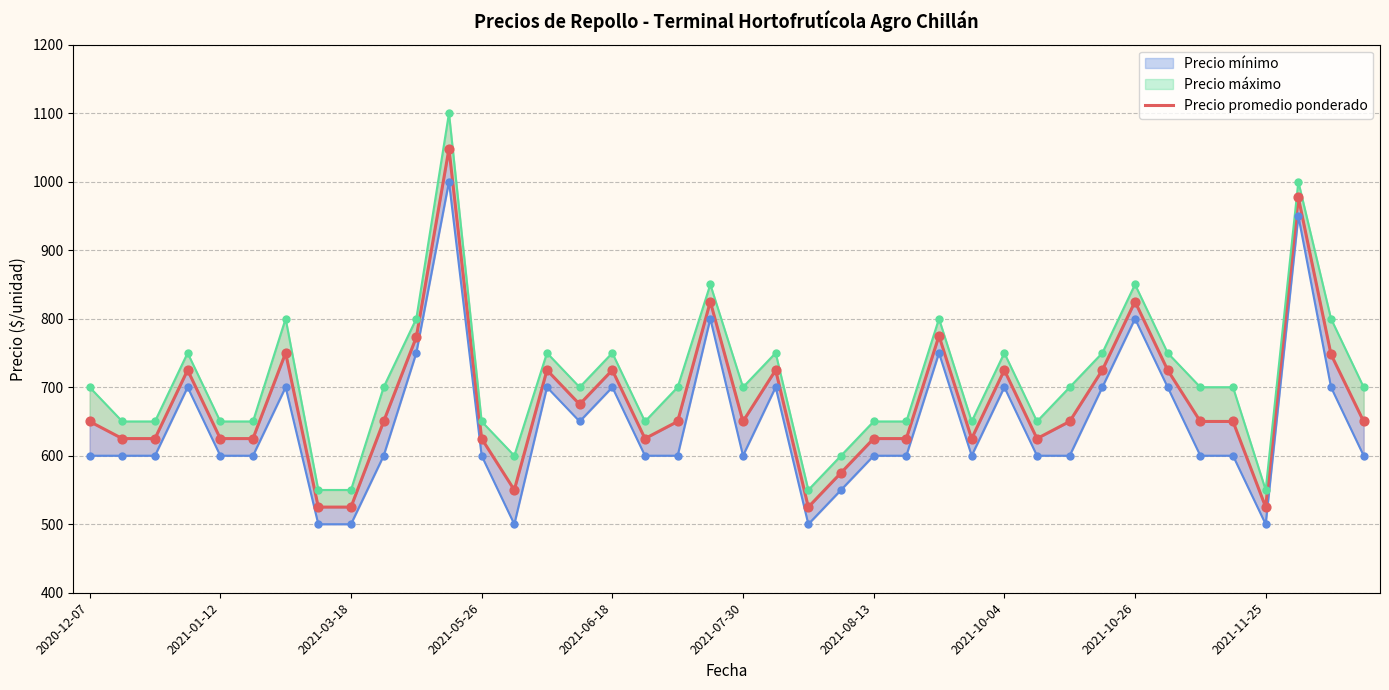

What is the change in value from 2021-10-04 to 12?

+100